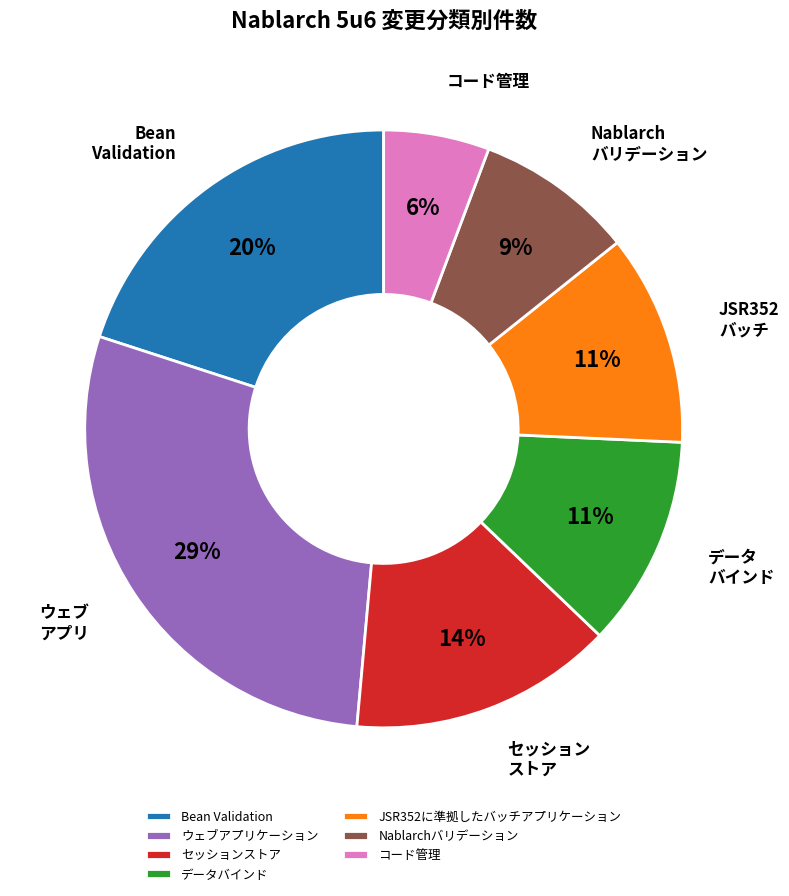

The コード管理 slice represents 14% of the pie. True or false?

False